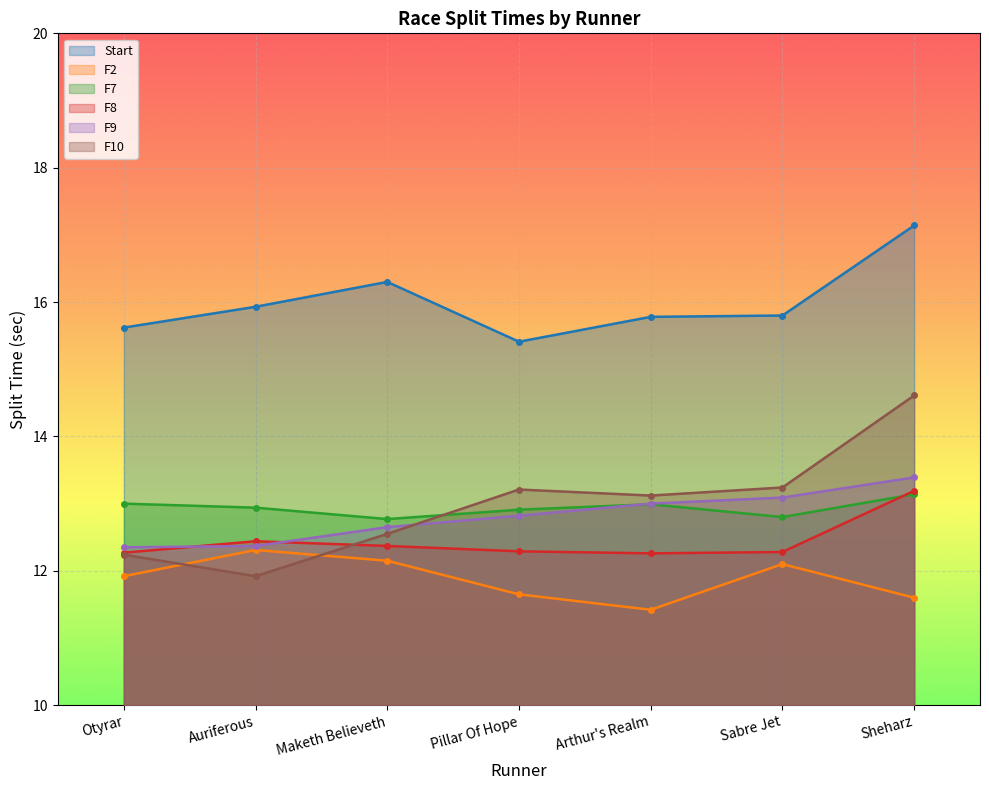

Reading left to right, list all the values displayed in this chart.

Start: 15.6	15.9	16.3	15.4	15.8	15.8	17.1
F2: 11.9	12.3	12.2	11.7	11.4	12.1	11.6
F7: 13.0	12.9	12.8	12.9	13.0	12.8	13.1
F8: 12.3	12.4	12.4	12.3	12.3	12.3	13.2
F9: 12.3	12.4	12.7	12.8	13.0	13.1	13.4
F10: 12.2	11.9	12.6	13.2	13.1	13.2	14.6